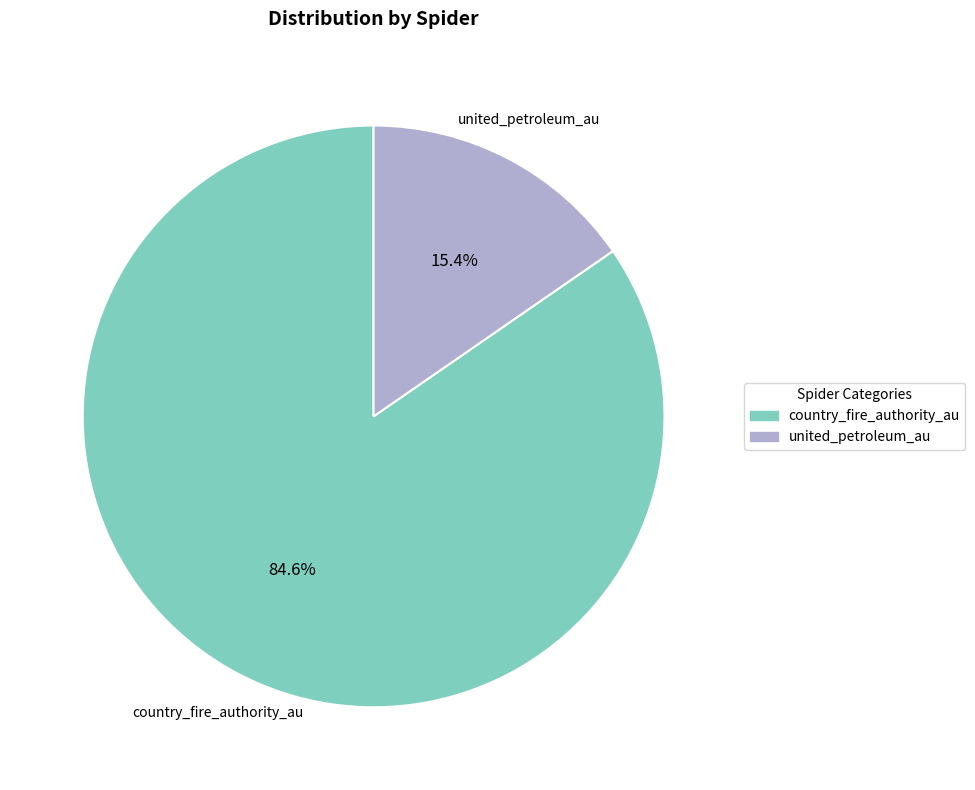

To the nearest percent, what is the difference between the largest and smallest slice percentages?

69%